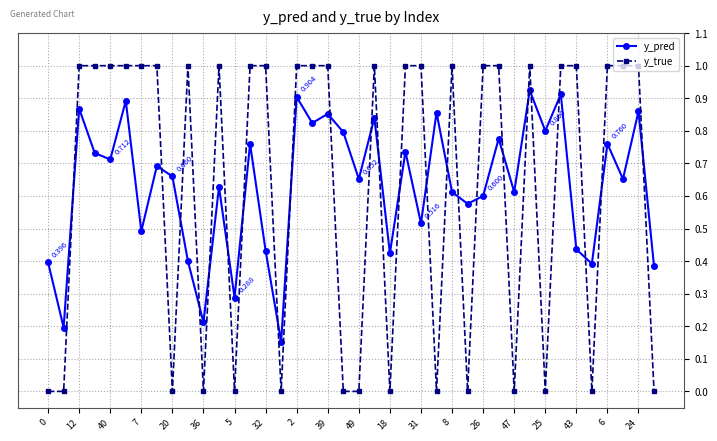

Which series ends up on top after the final intersection of y_true and y_pred?

y_pred